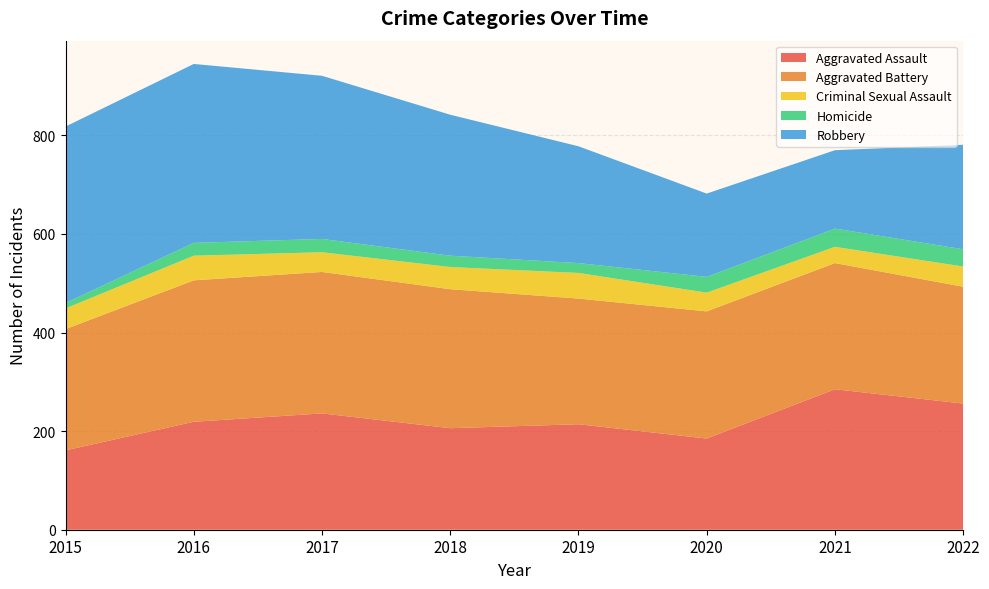

Reading left to right, transcribe all the data shown in this chart.

Aggravated Assault: 2015=161	2016=219	2017=236	2018=206	2019=214	2020=185	2021=285	2022=256
Aggravated Battery: 2015=246	2016=287	2017=287	2018=282	2019=255	2020=258	2021=256	2022=237
Criminal Sexual Assault: 2015=42	2016=50	2017=40	2018=45	2019=52	2020=38	2021=33	2022=41
Homicide: 2015=11	2016=26	2017=27	2018=23	2019=20	2020=32	2021=37	2022=35
Robbery: 2015=358	2016=363	2017=331	2018=286	2019=237	2020=169	2021=159	2022=212